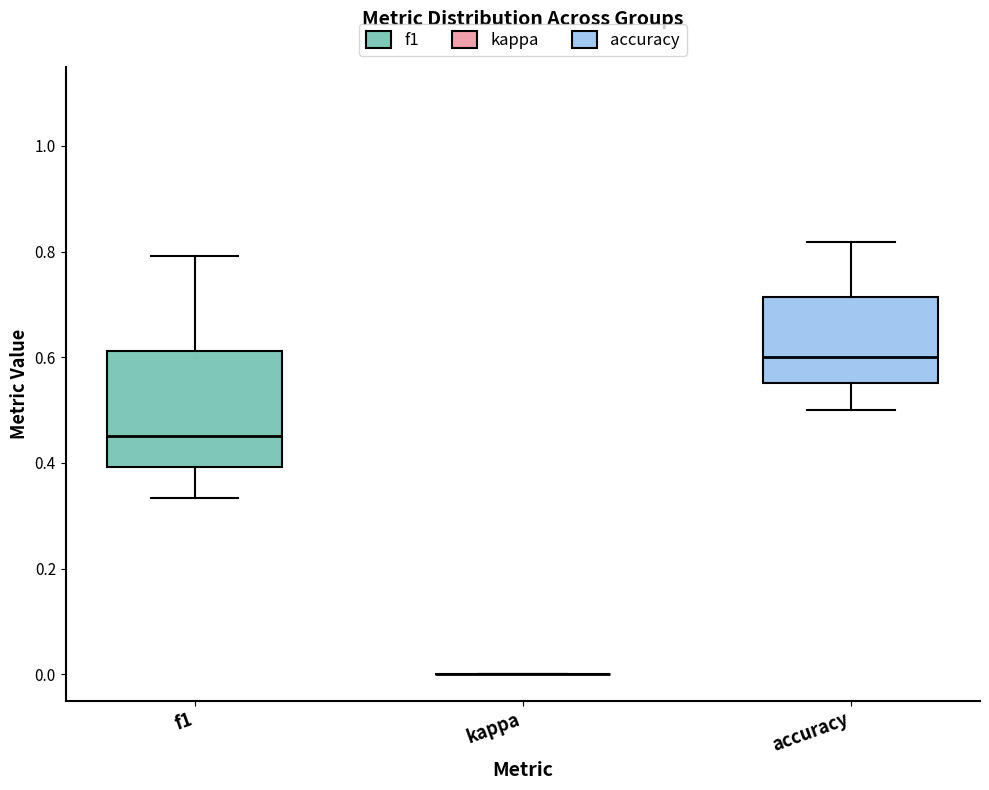

Reading left to right, read every box against the y-axis: the position of its median line, the range the box covers, and the ends of its whiskers. The values are not printed on the chart, so give them approximately, as read against the axis.

f1: median 0.46, box 0.40 to 0.62, whiskers 0.34 to 0.80
kappa: box collapsed to a line at 0.00, whiskers 0.00 to 0.00
accuracy: median 0.60, box 0.56 to 0.72, whiskers 0.50 to 0.82